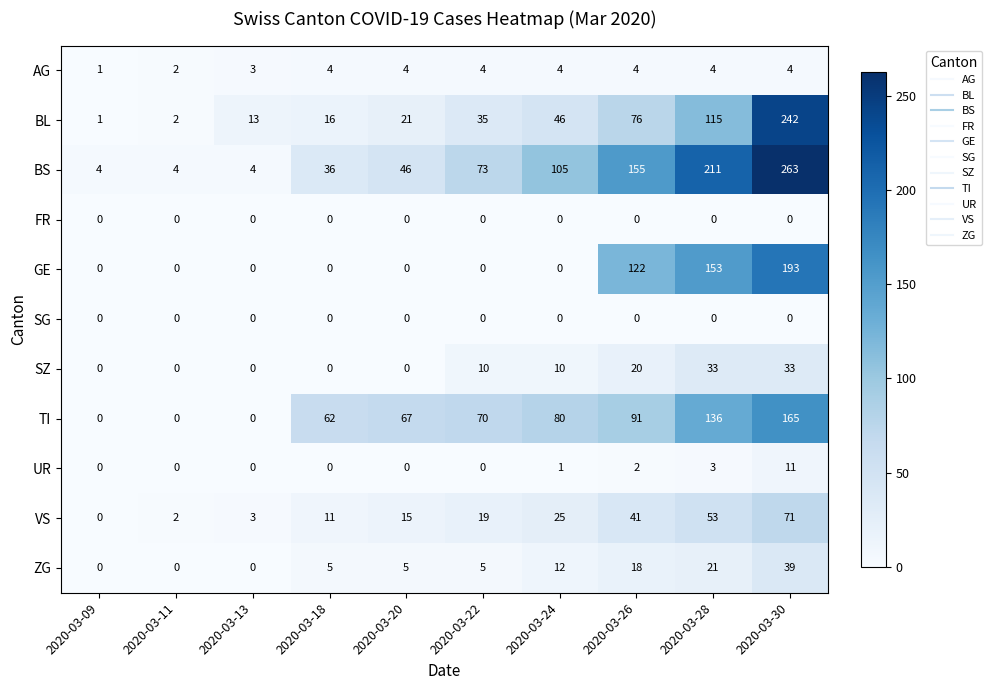

Which label corresponds to the largest value in the chart?

2020-03-30